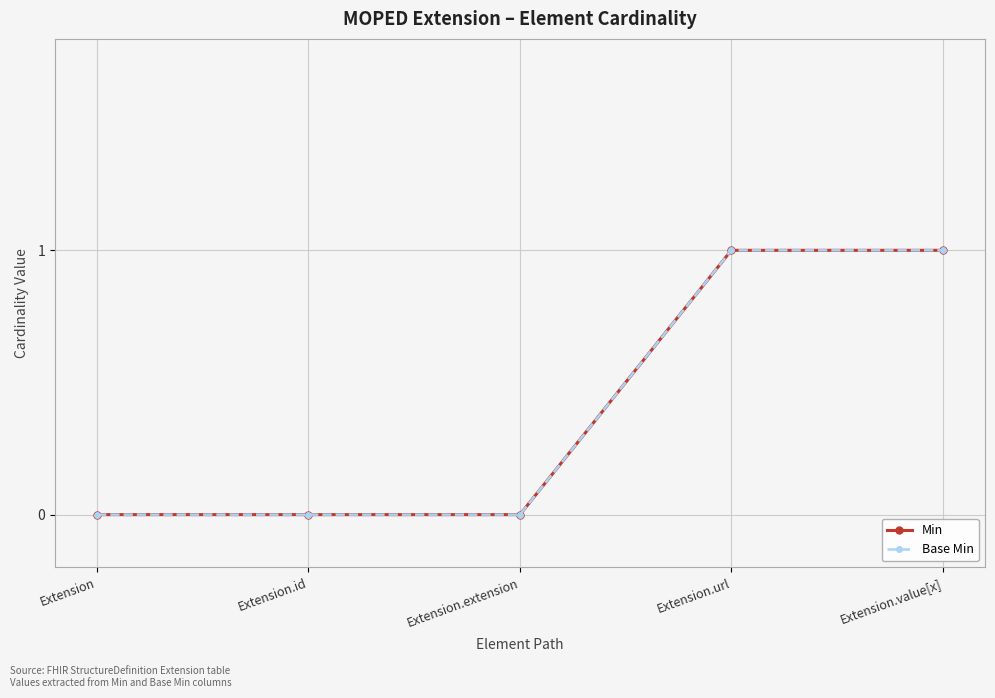

Does the chart have visible grid lines?

Yes